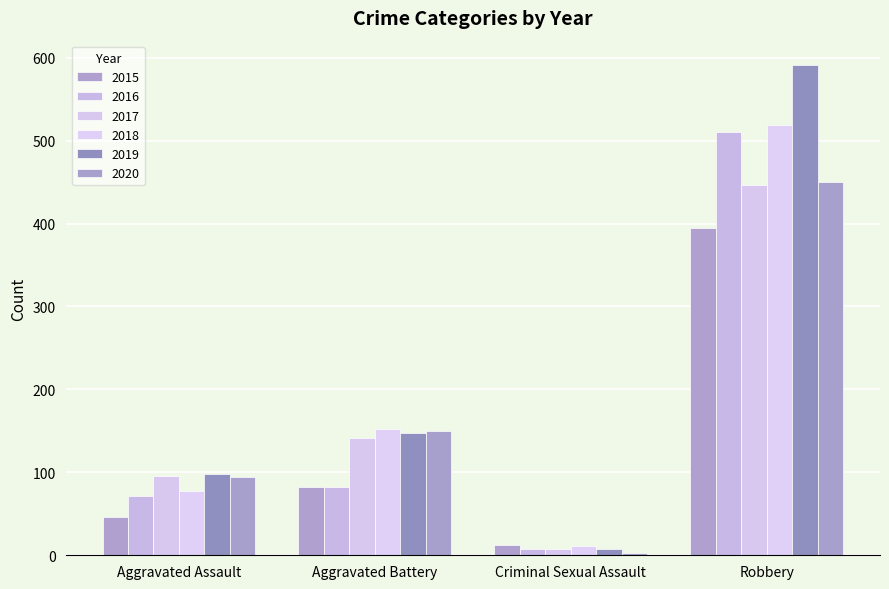

Which series has the widest spread of values?

2019